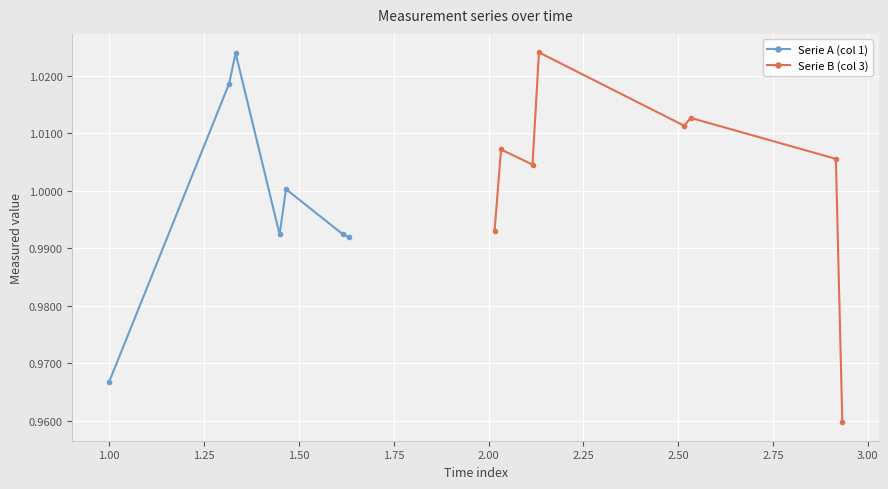

Is this an area chart (filled region under the line)?

No